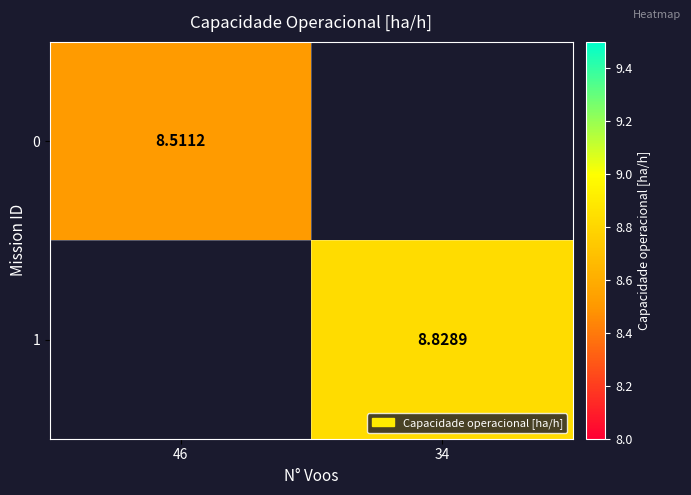

Rank the categories by 0 value from lowest to highest.

46, 34